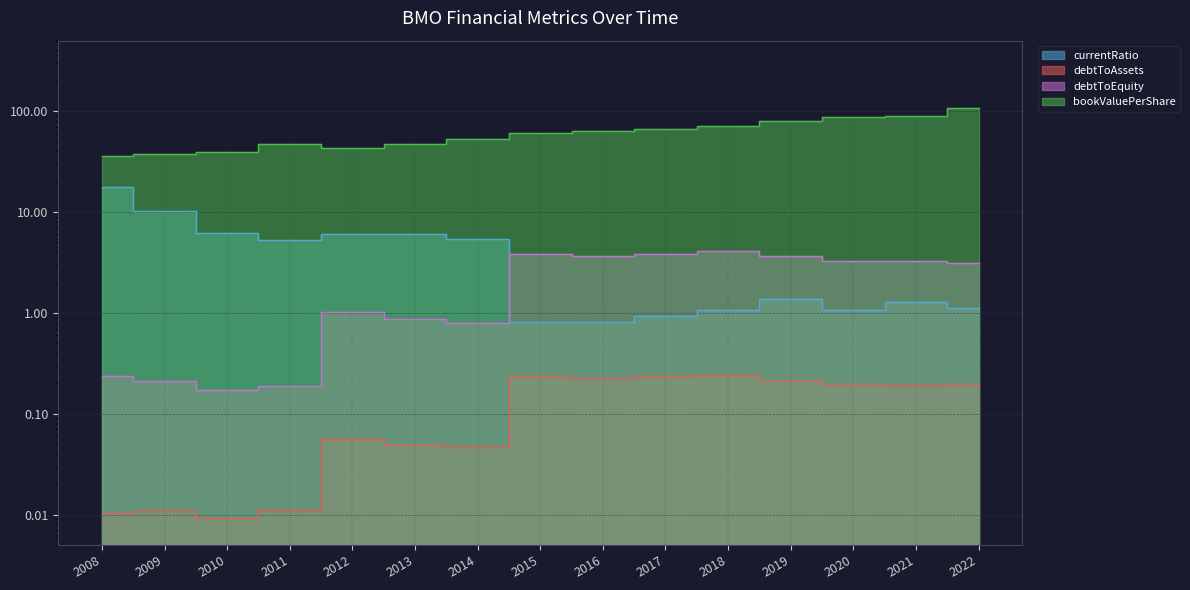

At which category does debtToAssets reach its first local peak?

2009